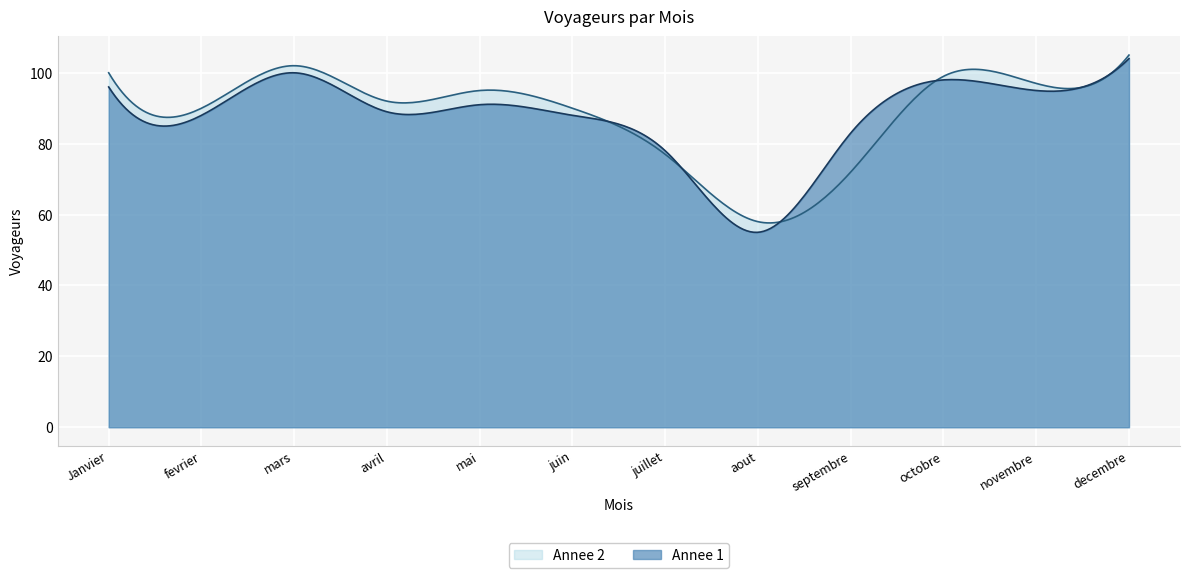

What is the difference between the second highest and minimum values in the Annee 1 series?

48.1